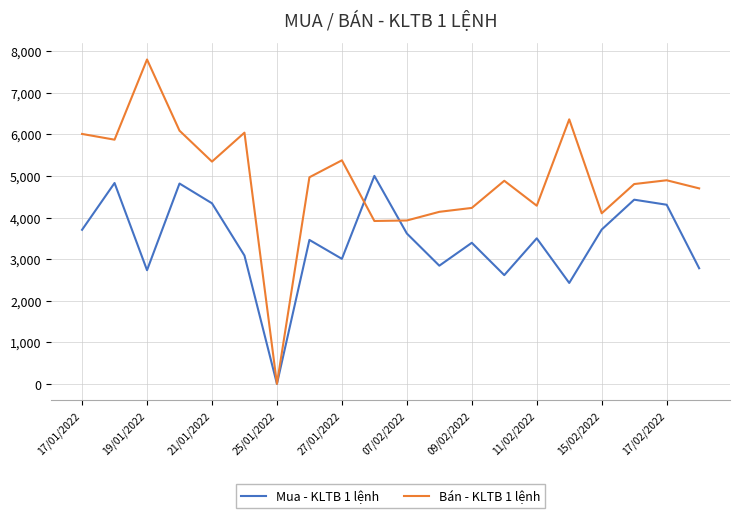

Rank the series by their maximum value, from lowest to highest.

Mua - KLTB 1 lệnh, Bán - KLTB 1 lệnh